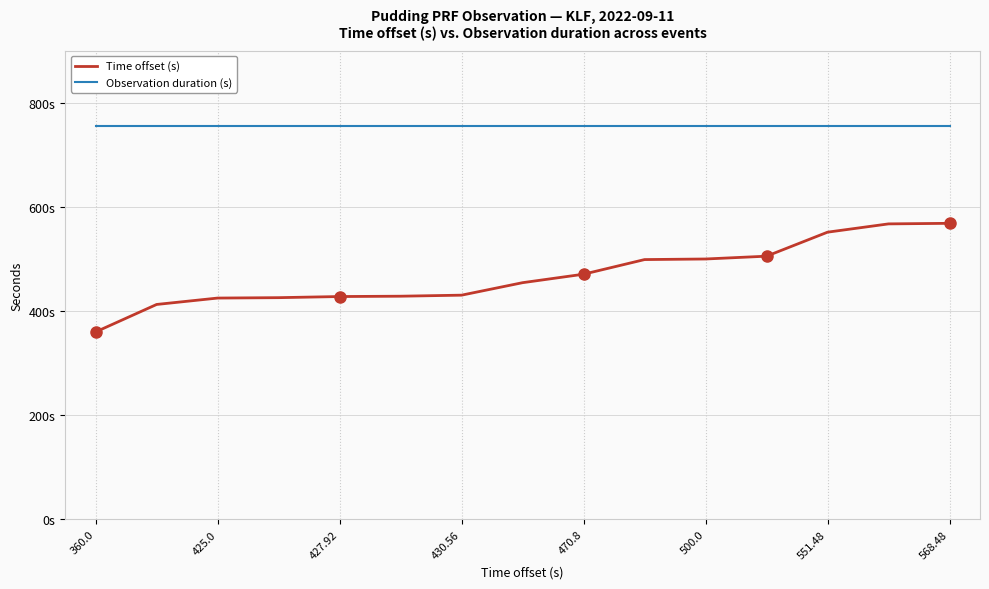

What are all the series names shown in the legend?

Time offset (s), Observation duration (s)